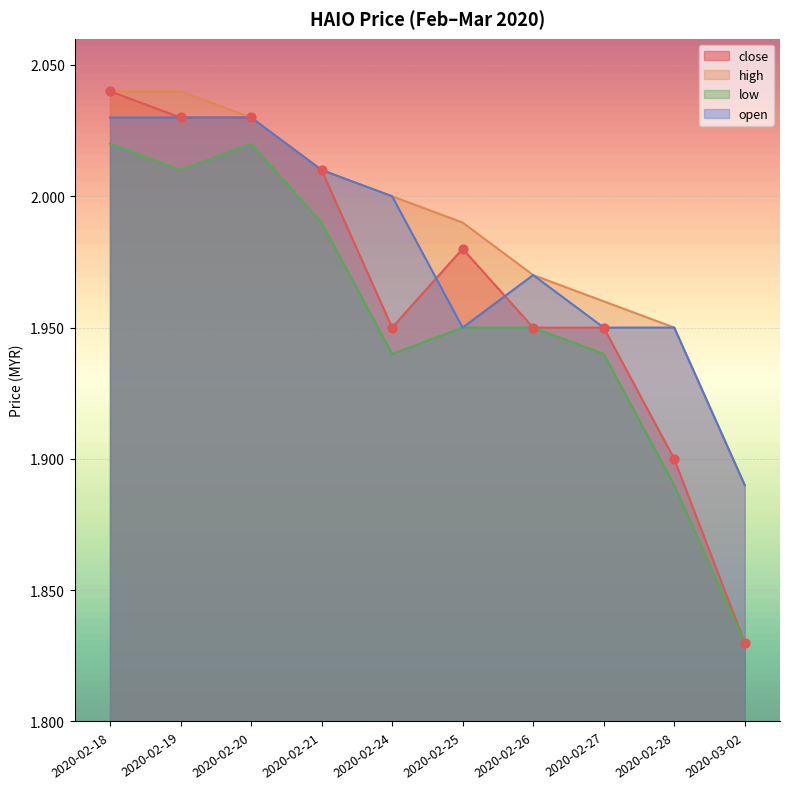

Which series has the largest total across all categories?

high